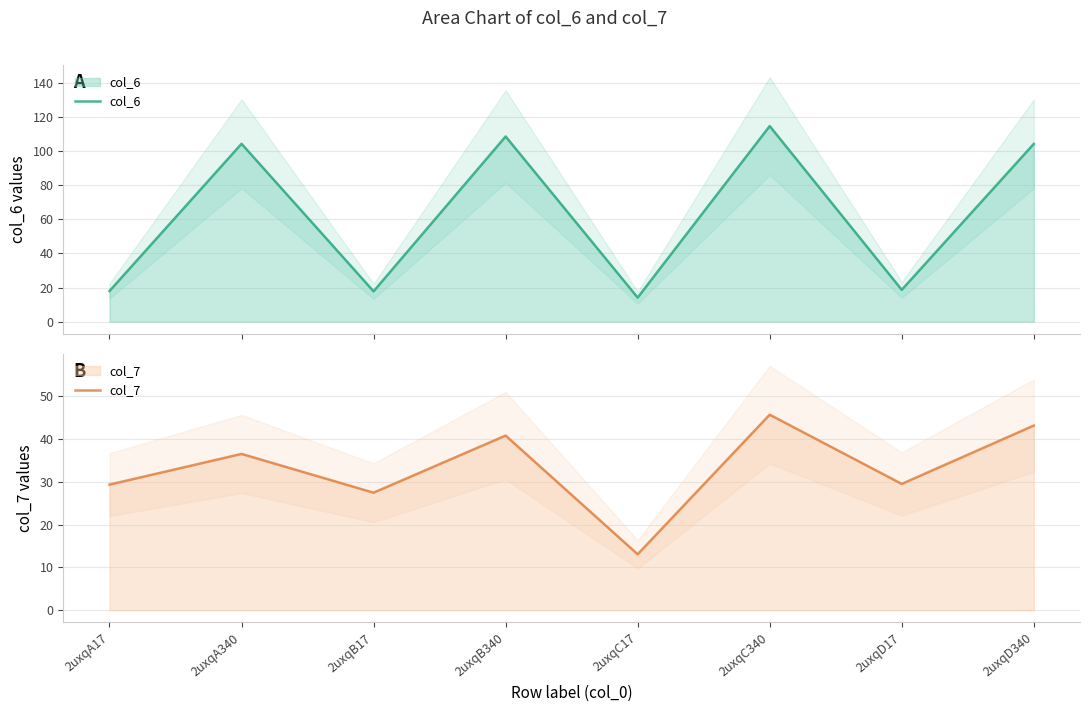

Count the number of categories in the chart.

8